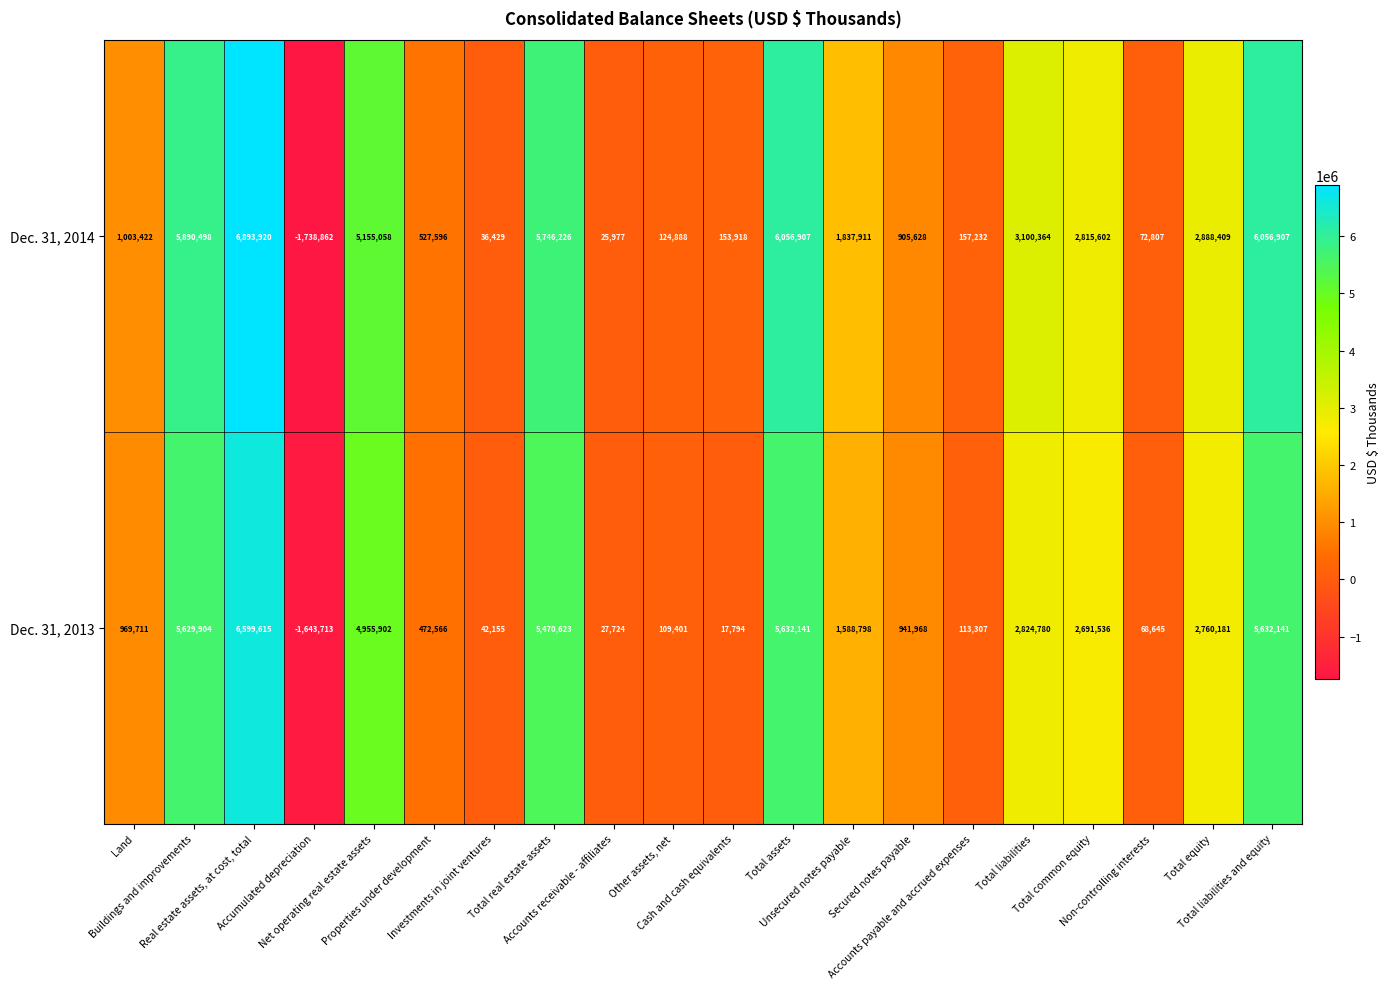

What is the smallest value displayed?

-1738862